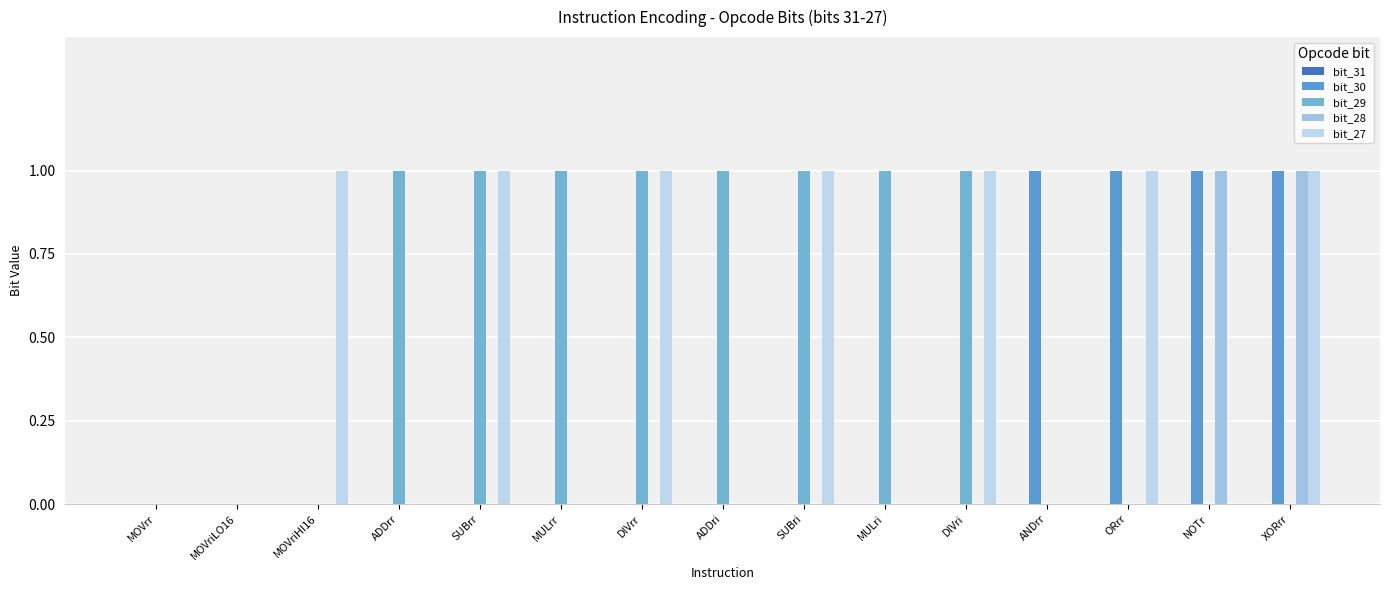

How many data points does each series have?

15